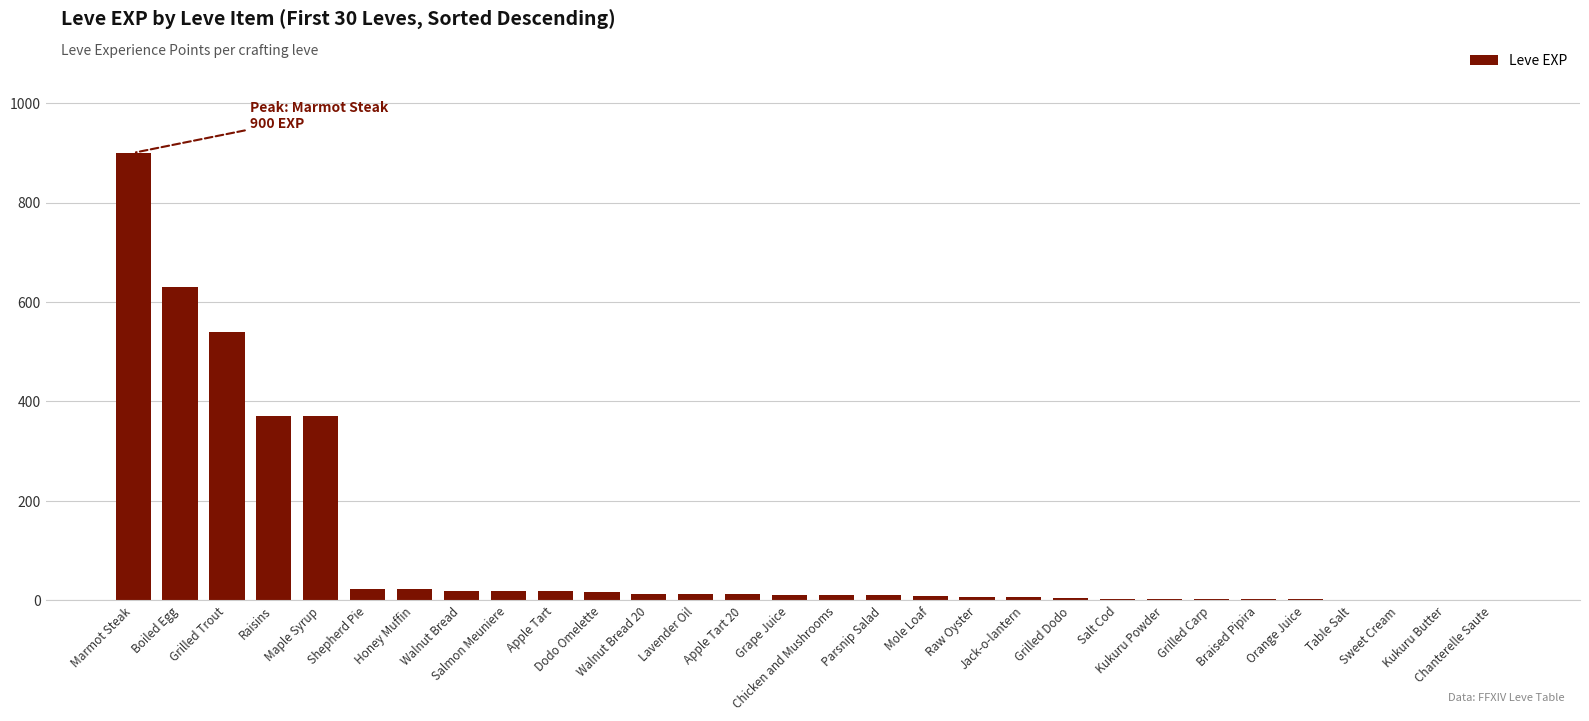

What is the sum of all values?

3040